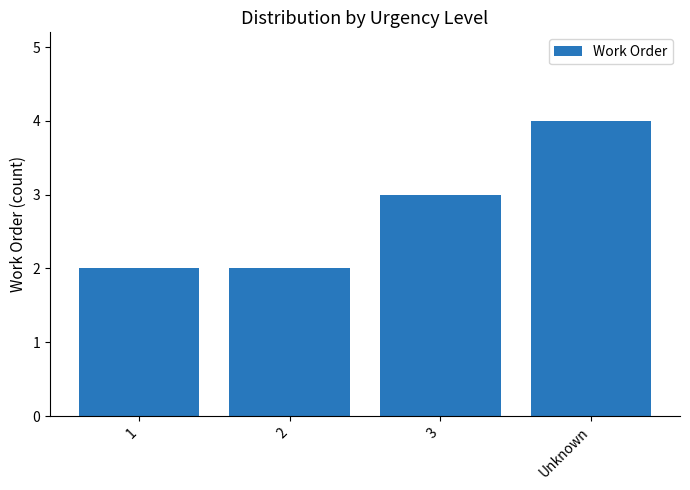

Count the values in the range 2 to 4.

4